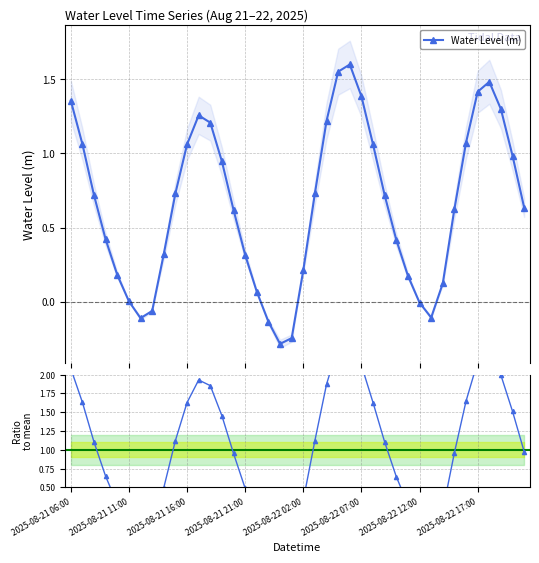

True or false: Water Level (m) has more than 2 interior local peaks.

True